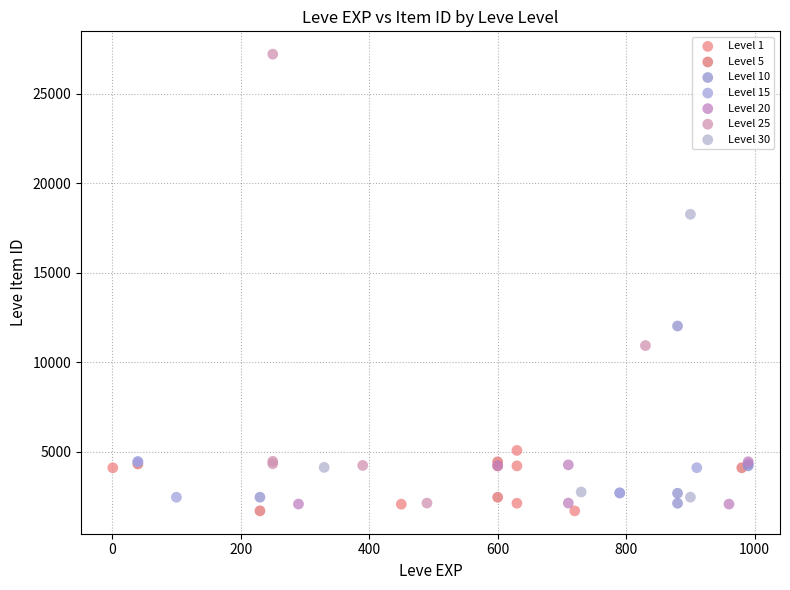

Which series reaches the maximum Y coordinate?

Level 25